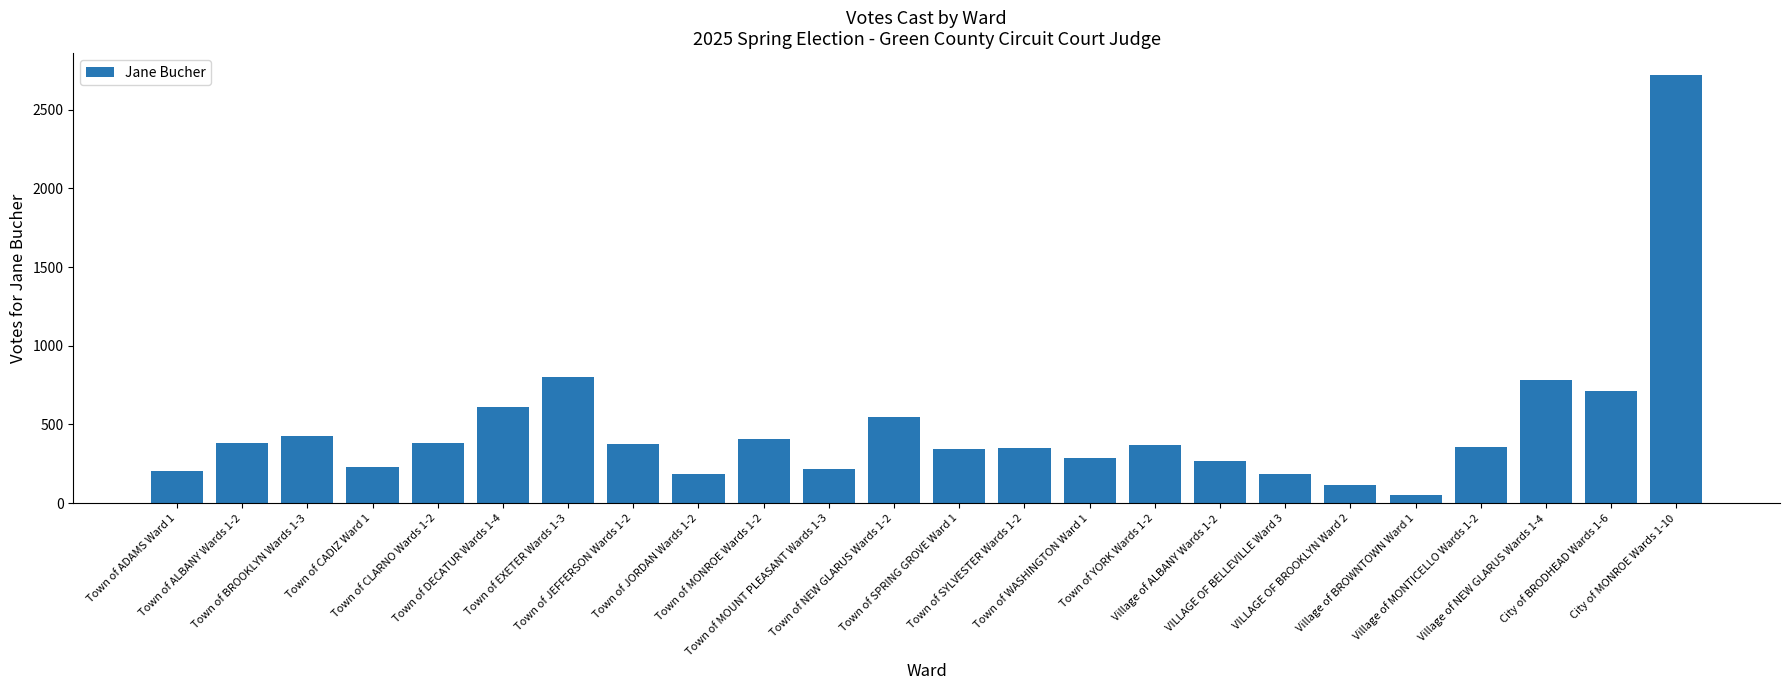

Between Town of JORDAN Wards 1-2 and Town of WASHINGTON Ward 1, which is larger?

Town of WASHINGTON Ward 1